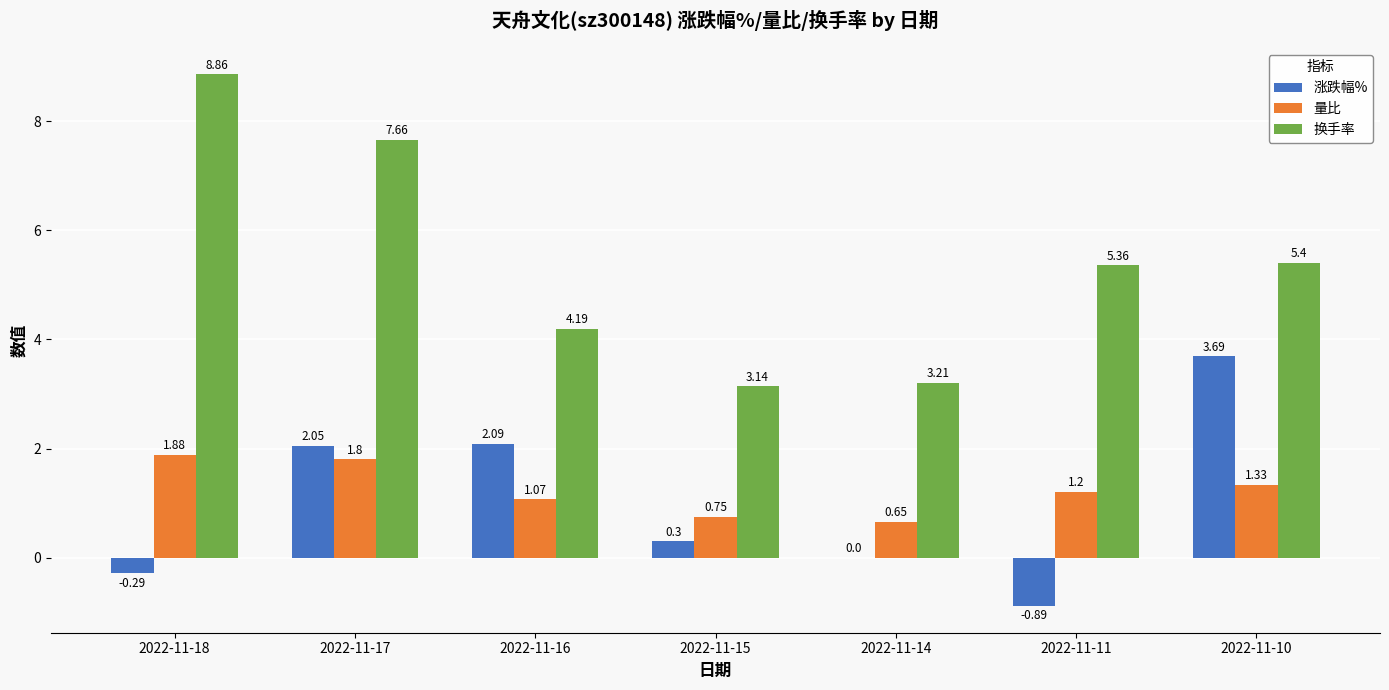

Between 2022-11-18 and 2022-11-17, which series saw the biggest shift?

涨跌幅%